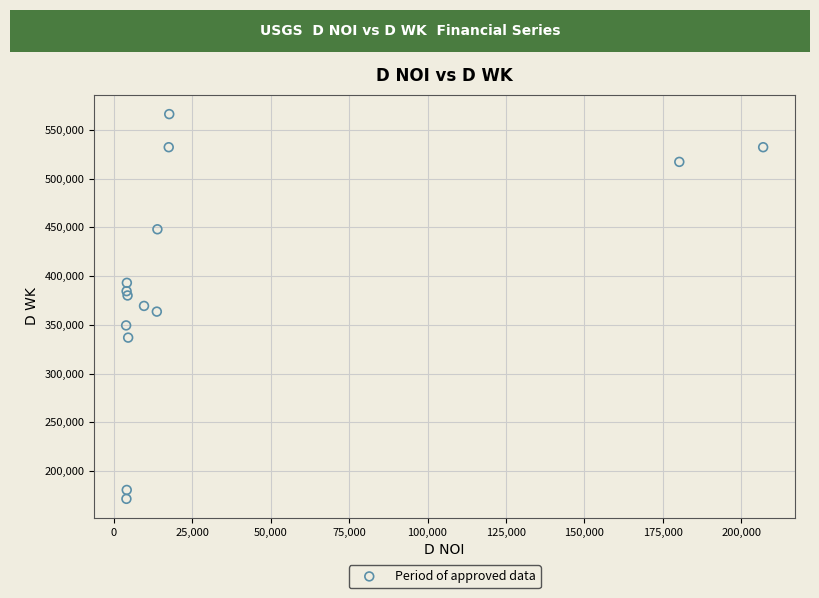

What is the range of X values (max minus min)?

203051.4